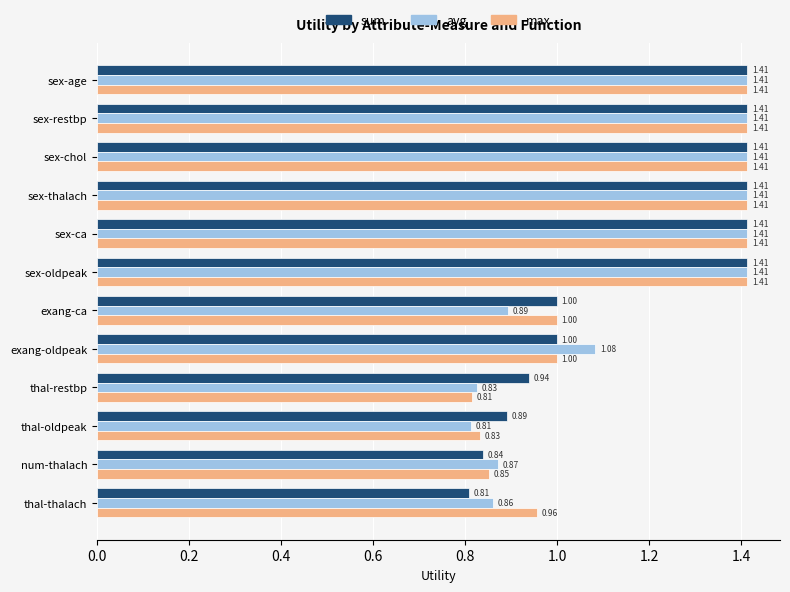

At thal-restbp, list the series in order from largest to smallest.

sum, avg, max